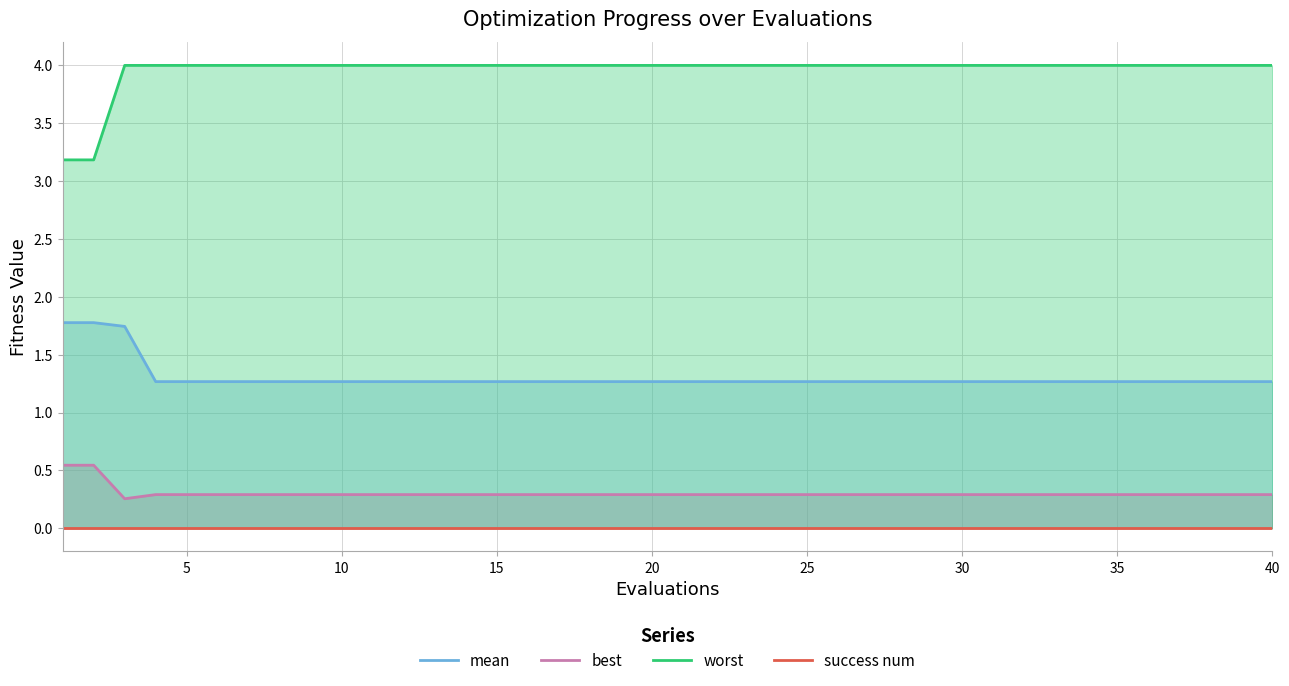

List the series in order of their peak value, lowest first.

success num, best, mean, worst